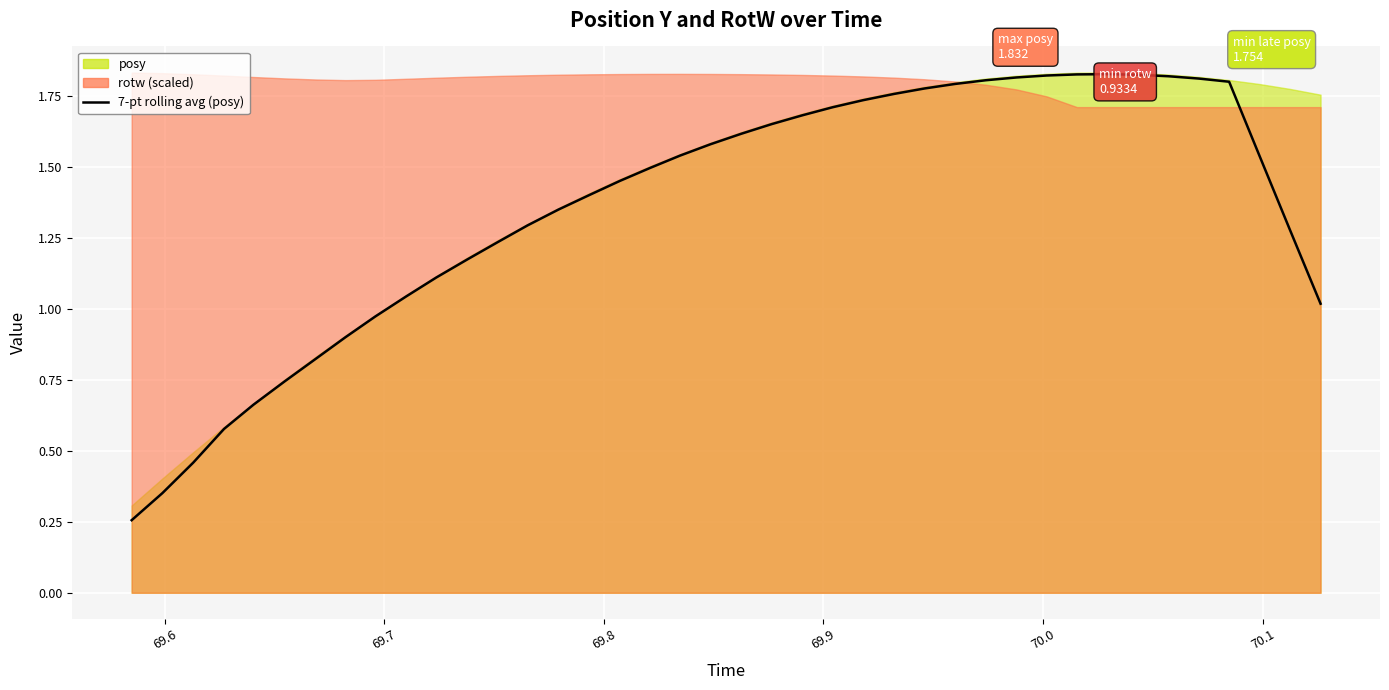

How many data points are less than 1?

9